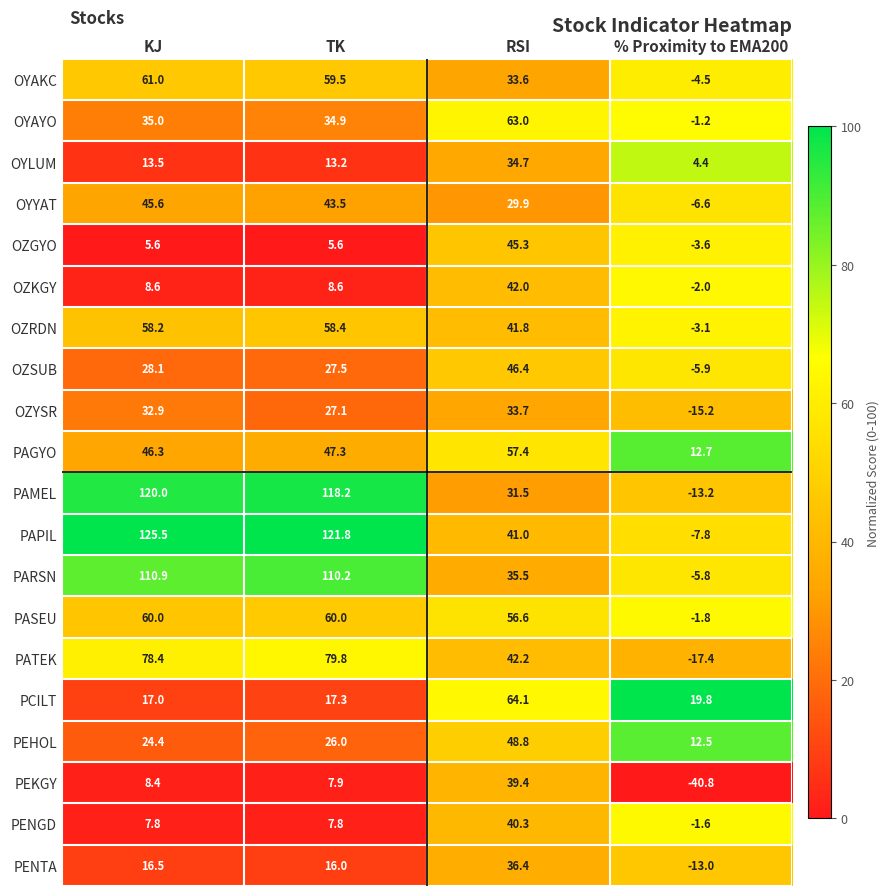

Rank the series at % Proximity to EMA200 from lowest to highest value.

PEKGY, PATEK, OZYSR, PAMEL, PENTA, PAPIL, OYYAT, OZSUB, PARSN, OYAKC, OZGYO, OZRDN, OZKGY, PASEU, PENGD, OYAYO, OYLUM, PEHOL, PAGYO, PCILT